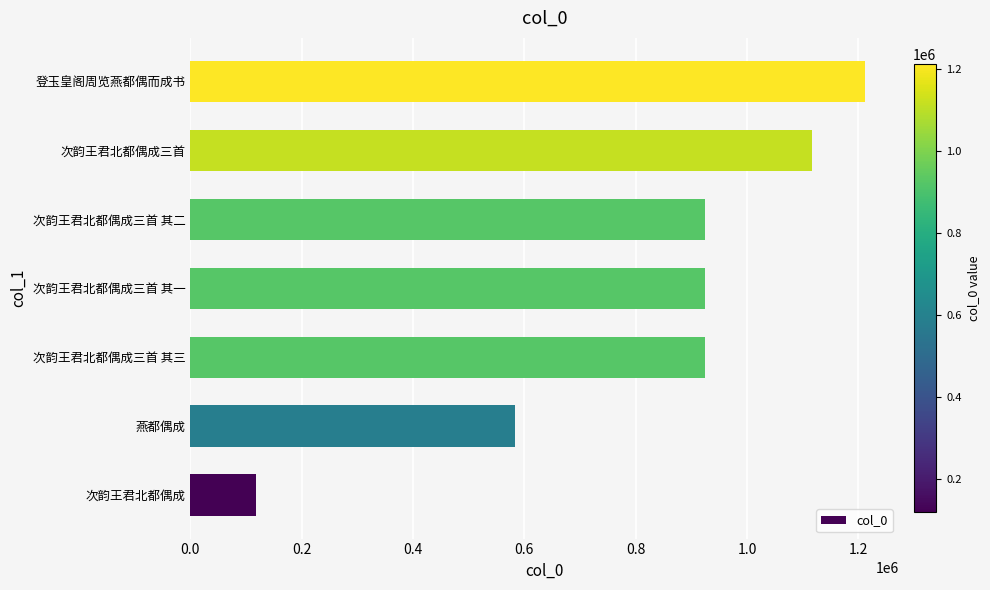

Is it true that the value at 次韵王君北都偶成 is 204601?

False